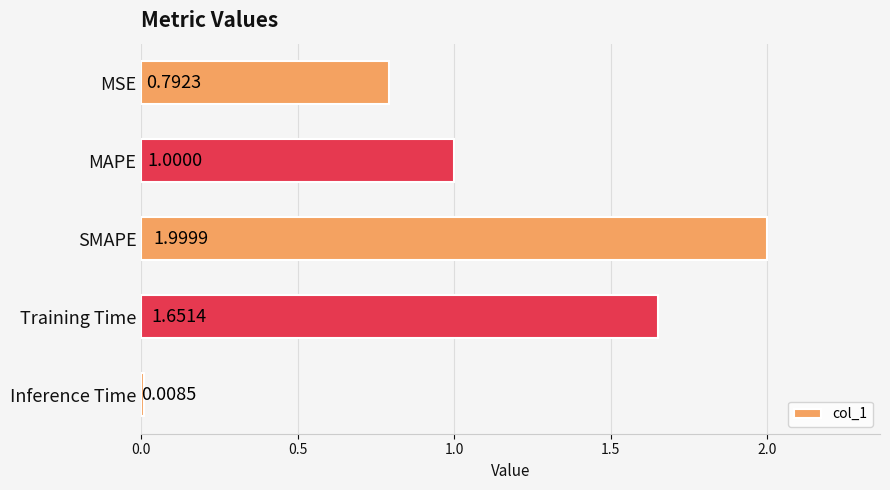

What is the sum of the values at Training Time and SMAPE?

3.7